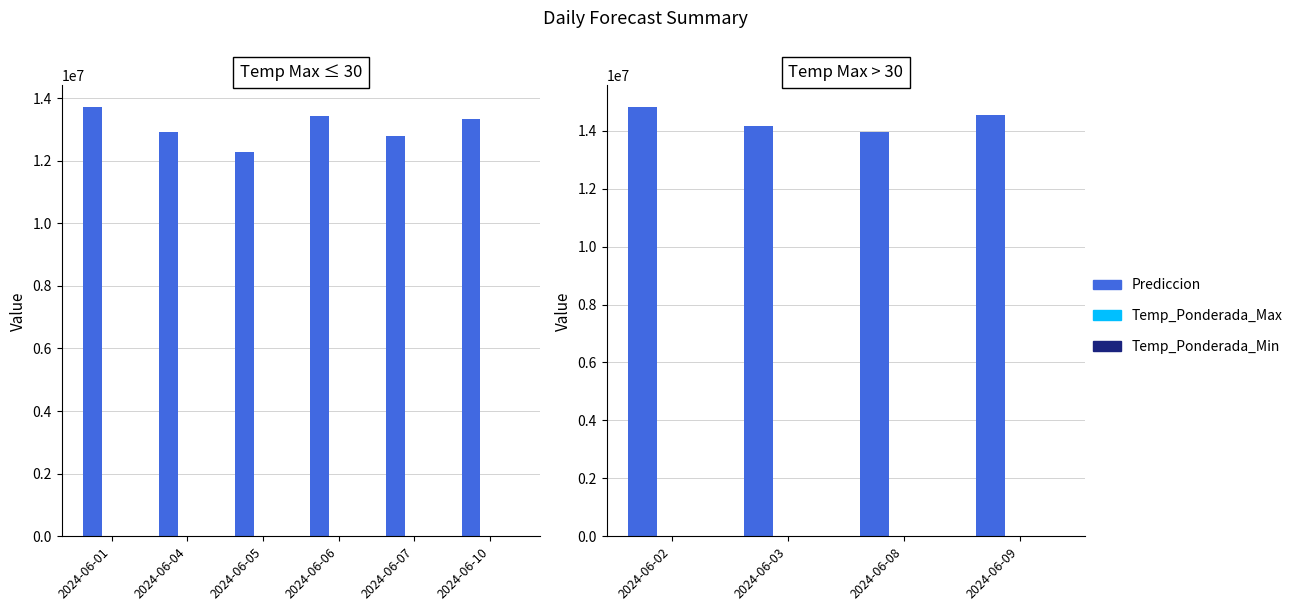

What is the average value of the Prediccion series?

14366930.4